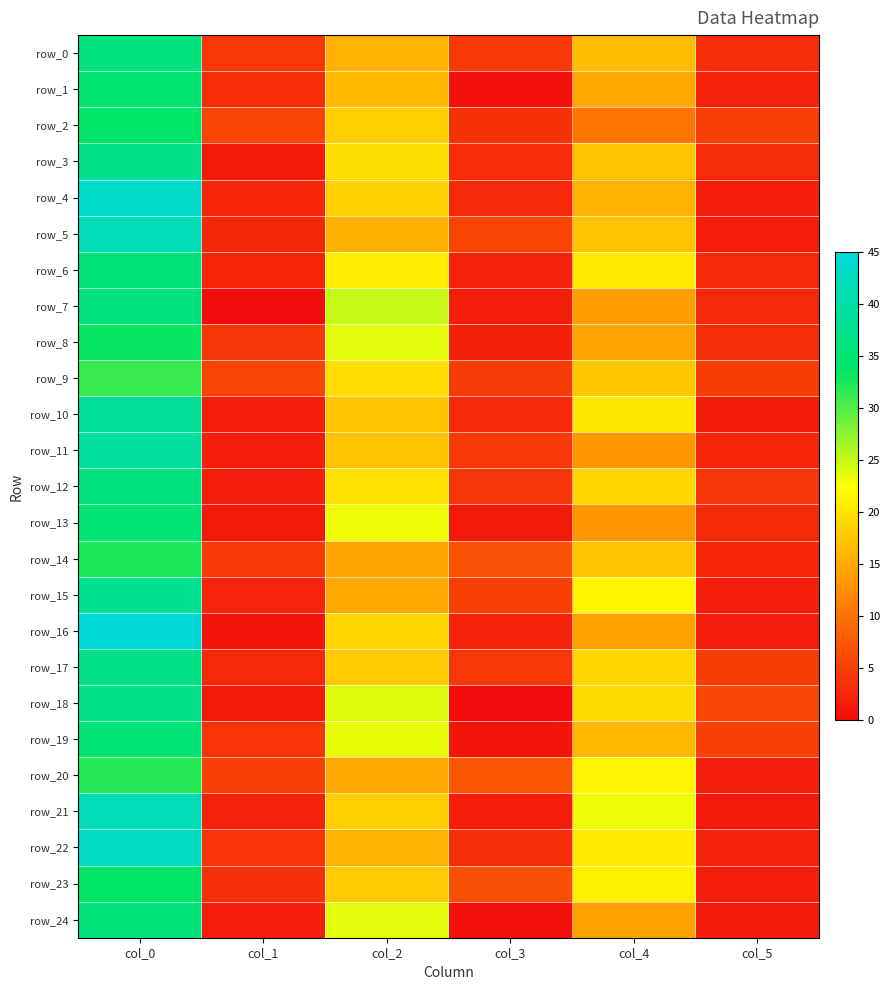

Where is row_23 nearest to the value 17?

col_2